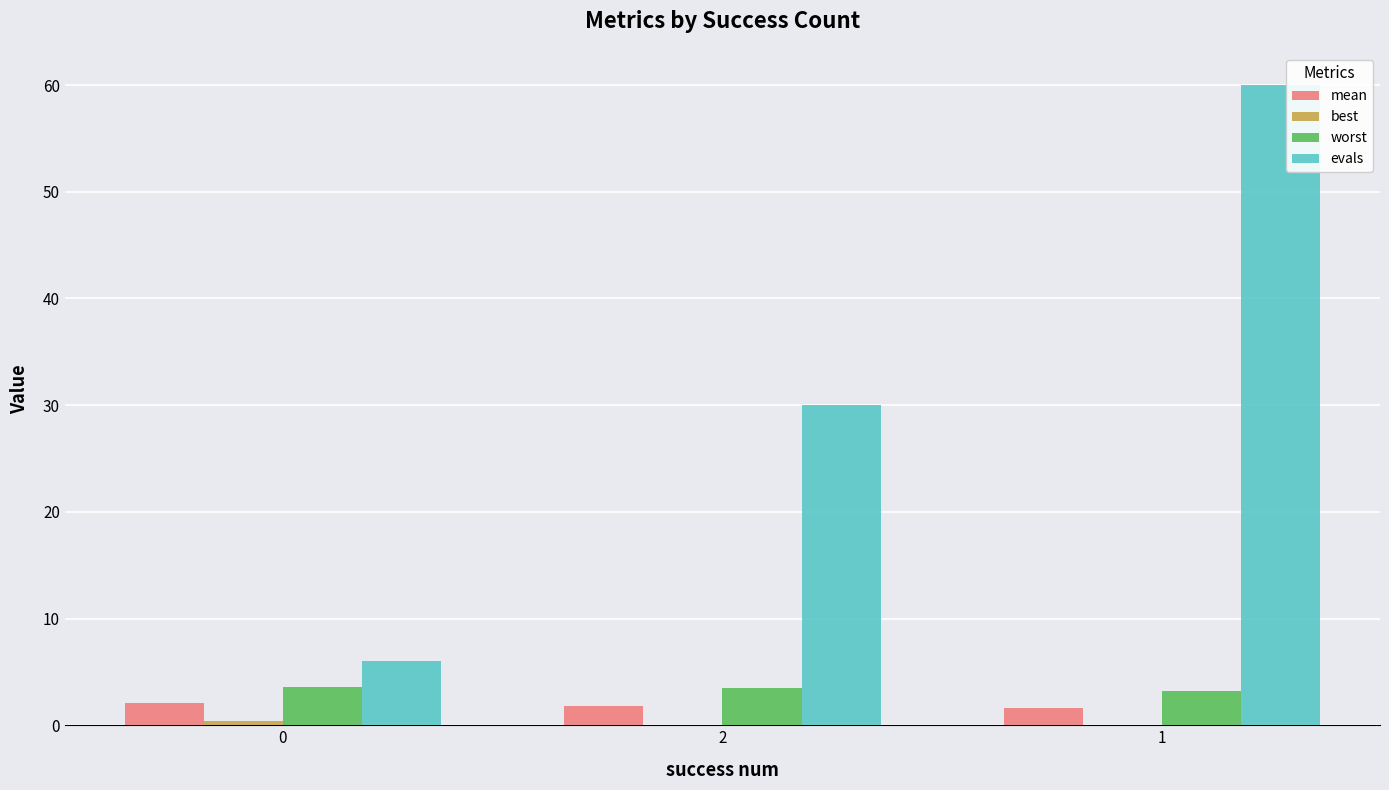

Which series has the largest total across all categories?

evals